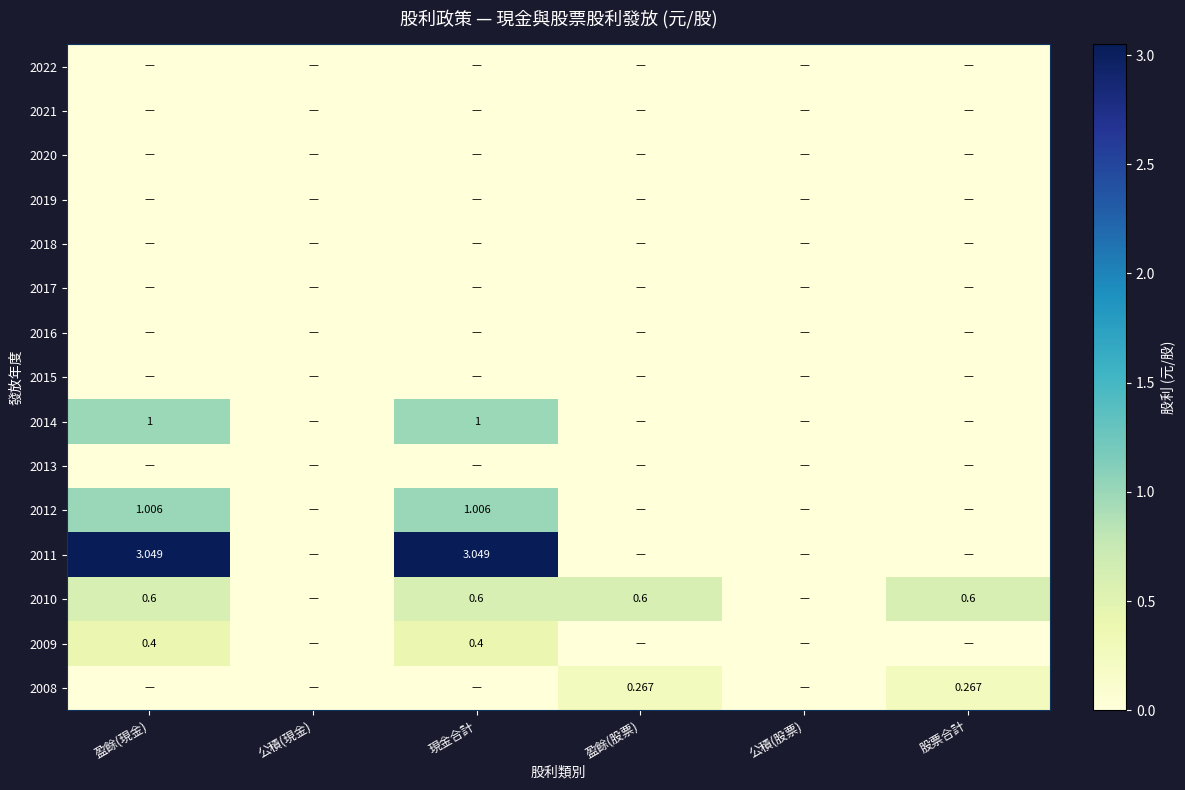

How many distinct data groups are displayed?

15